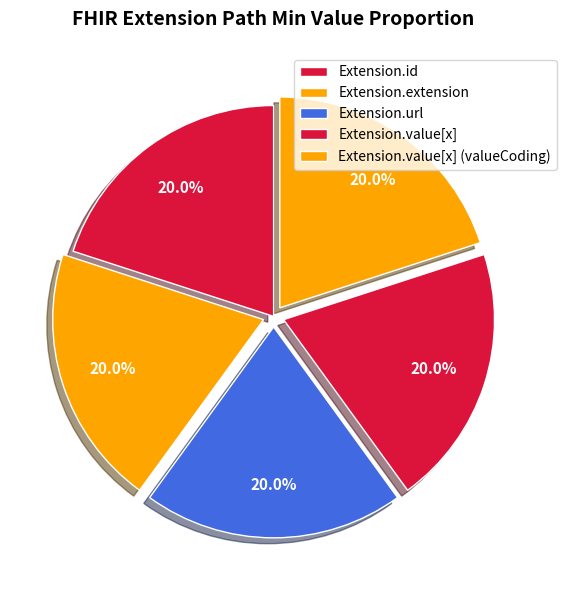

Which slice is the largest?

Extension.id